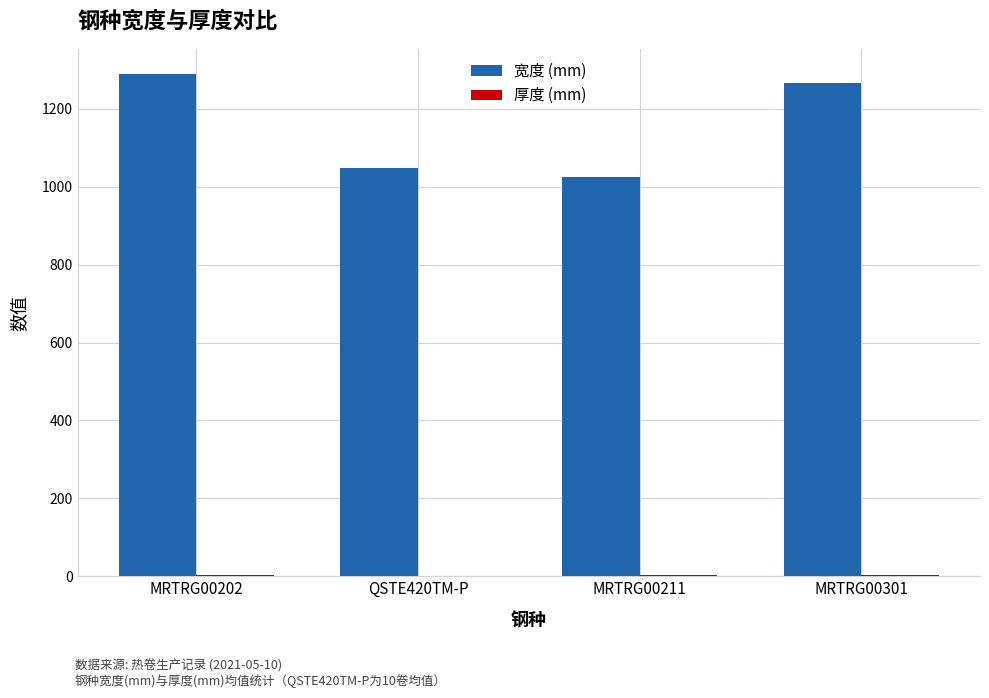

Is it true that 宽度 (mm) equals 540.5 at MRTRG00211?

False